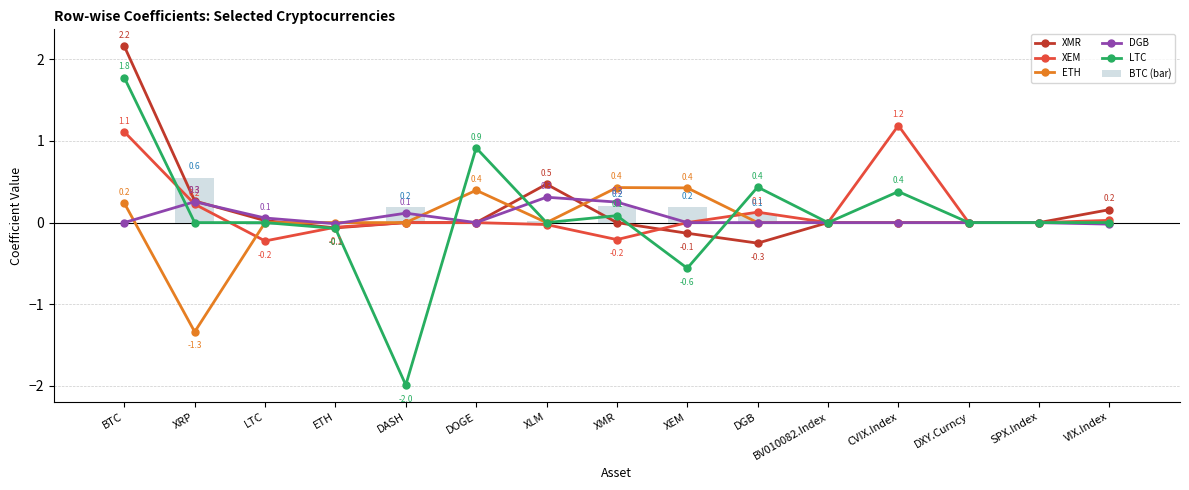

What is the average value of the DGB series?

0.1